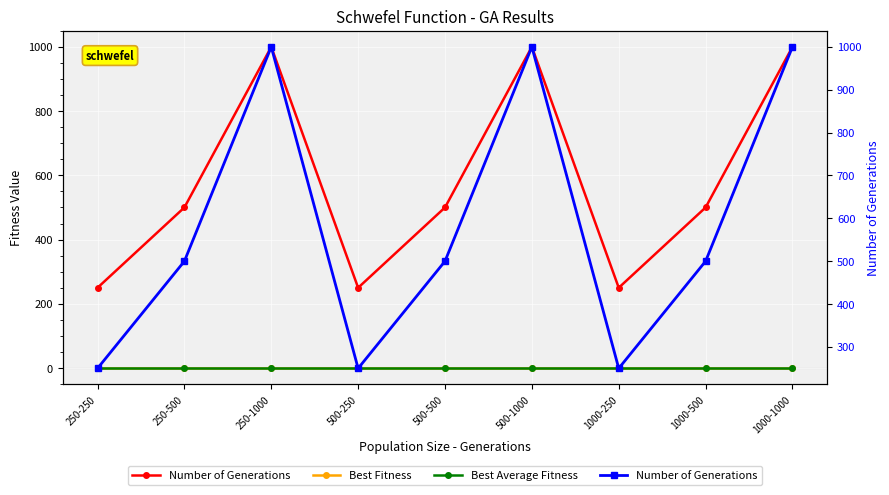

True or false: Number of Generations and Best Fitness intersect in this chart.

False